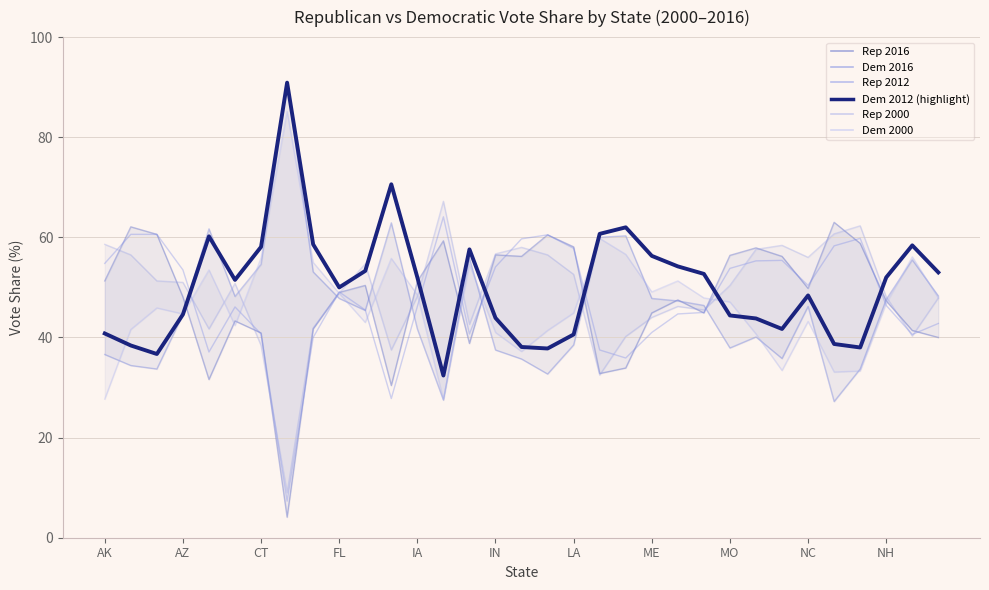

Rank the series at AK from lowest to highest value.

dem00, dem16, dem12, rep16, rep12, rep00